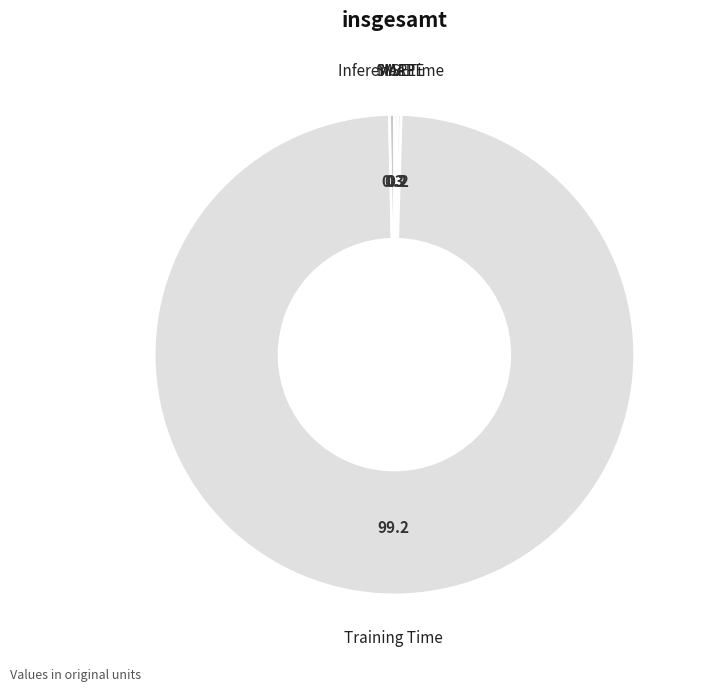

What is the largest slice in the pie chart?

Training Time